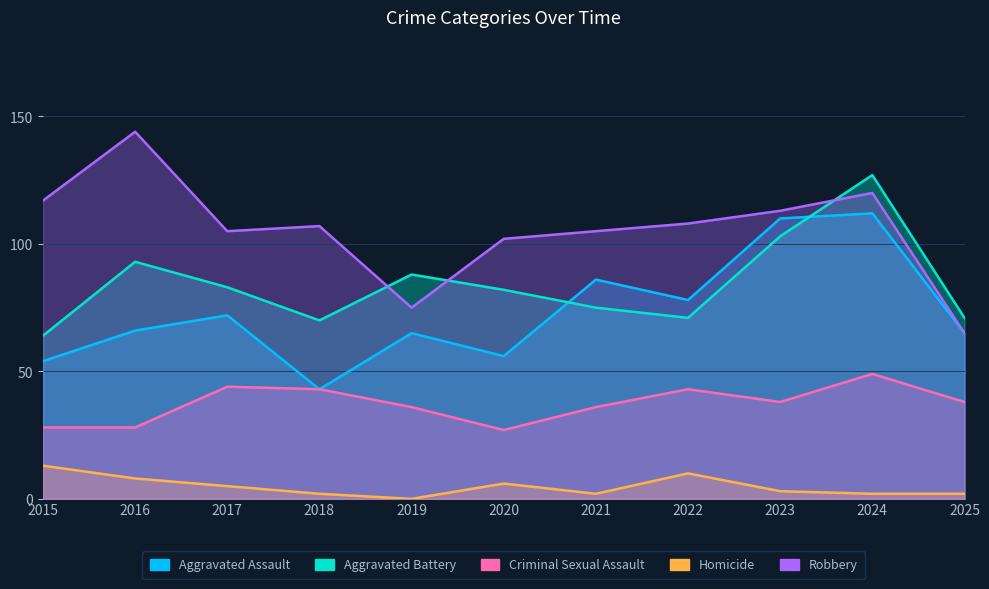

True or false: Robbery and Homicide cross at least once.

False